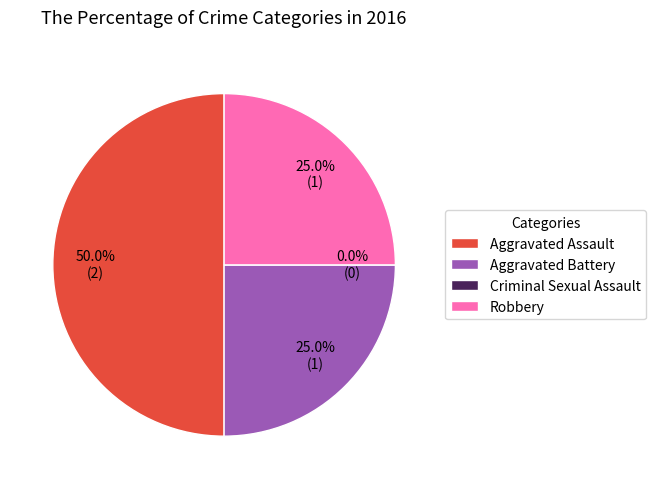

To the nearest percent, what is the difference between the largest and smallest slice percentages?

50%